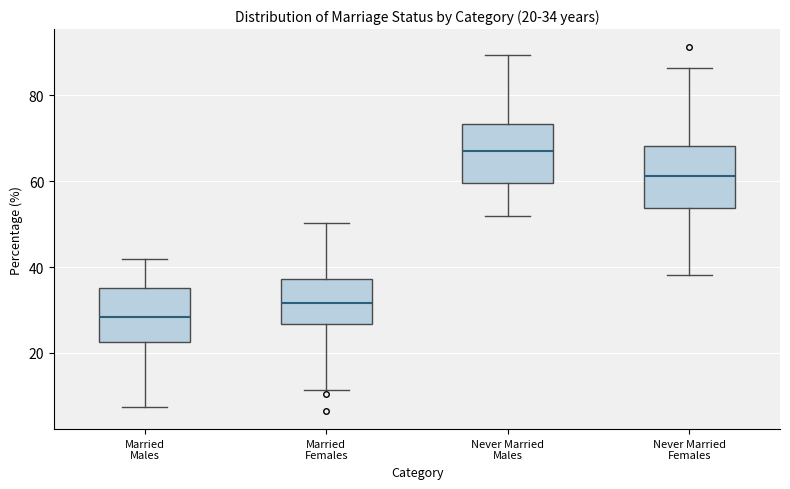

Which box has the lowest median line?

Married Males